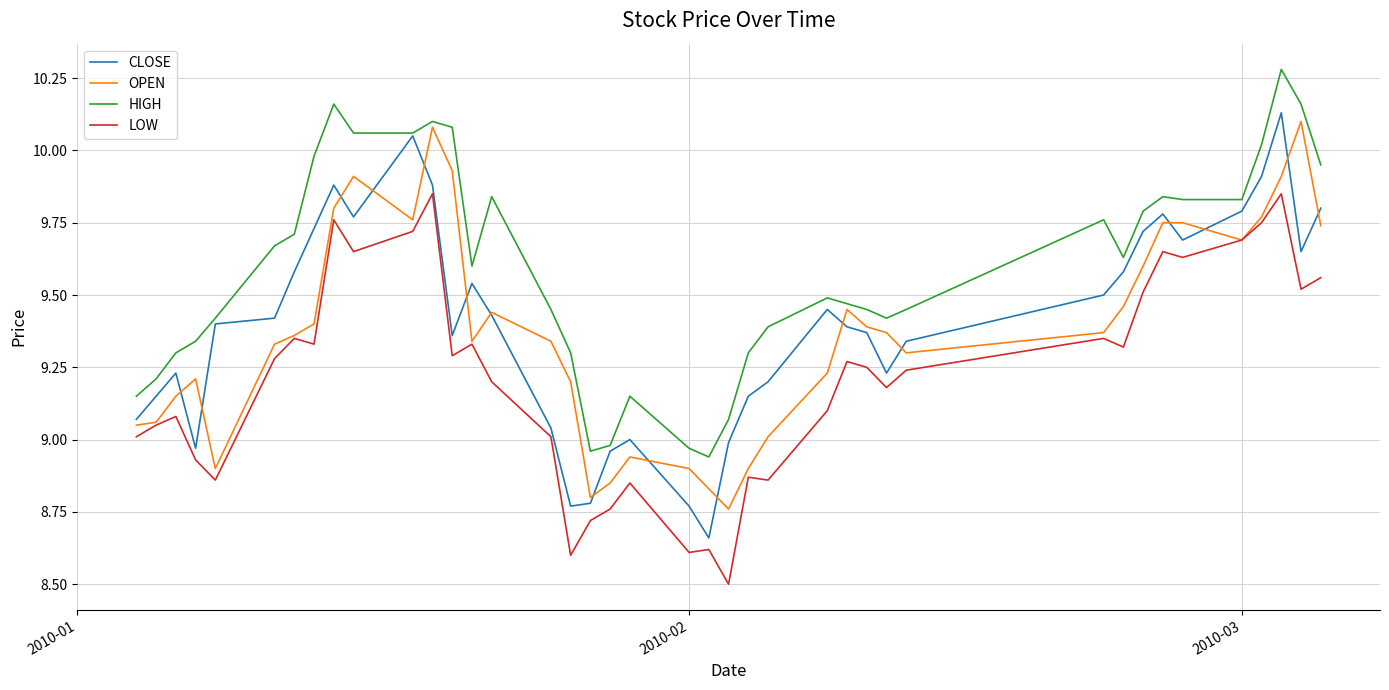

What is the minimum value shown in the chart?

8.5